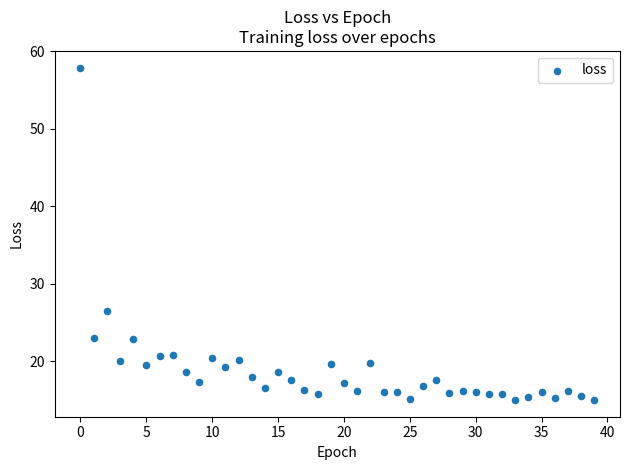

What Y value in the scatter plot is closest to 36?

26.4